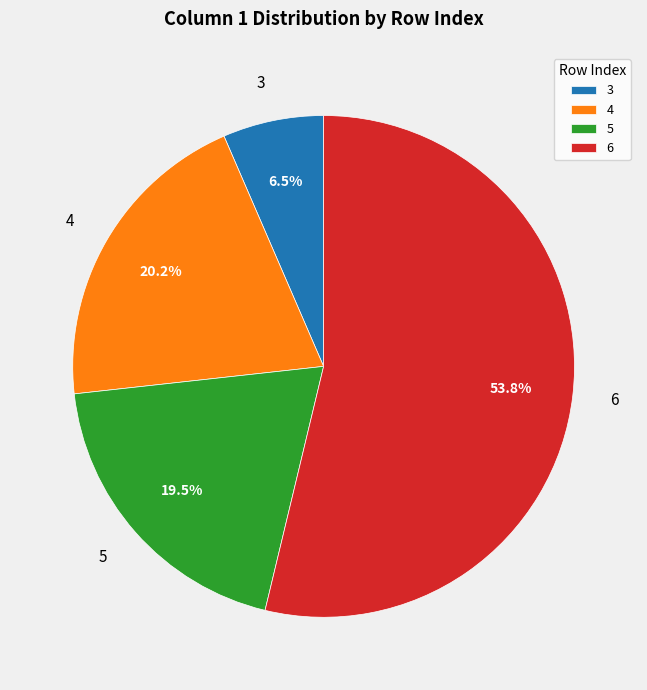

Is there any slice that represents more than half of the pie?

Yes